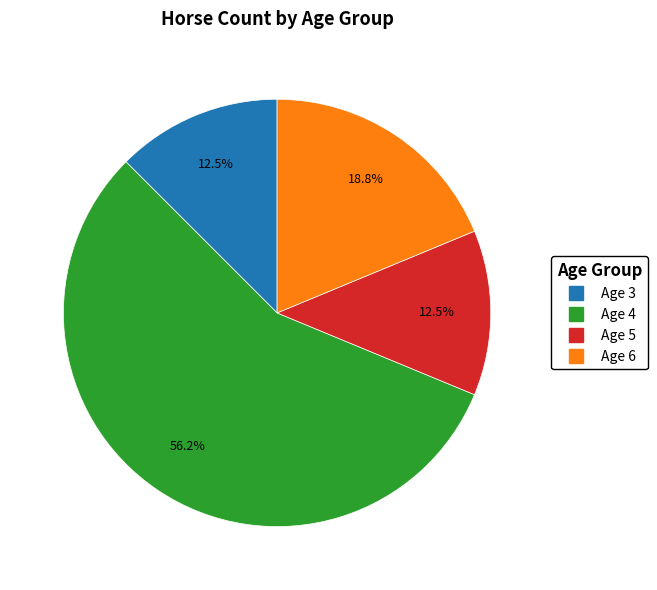

Is there a majority slice in this chart?

Yes